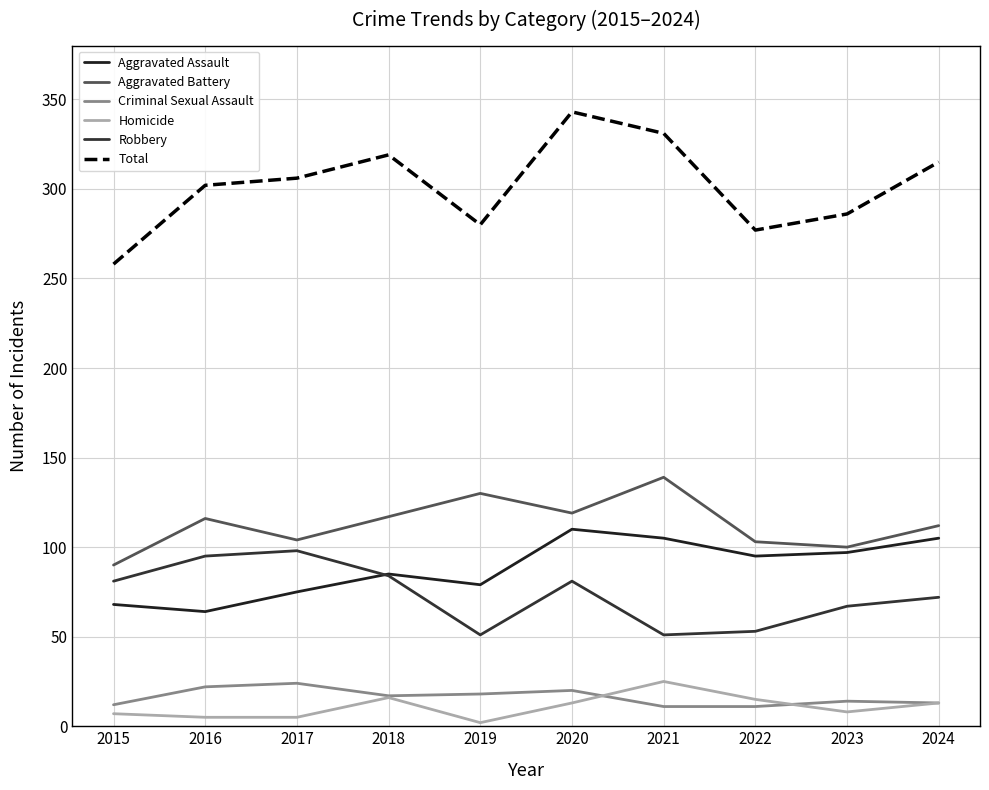

Is the value of Total at 2018 greater than the value of Aggravated Assault at 2020?

Yes